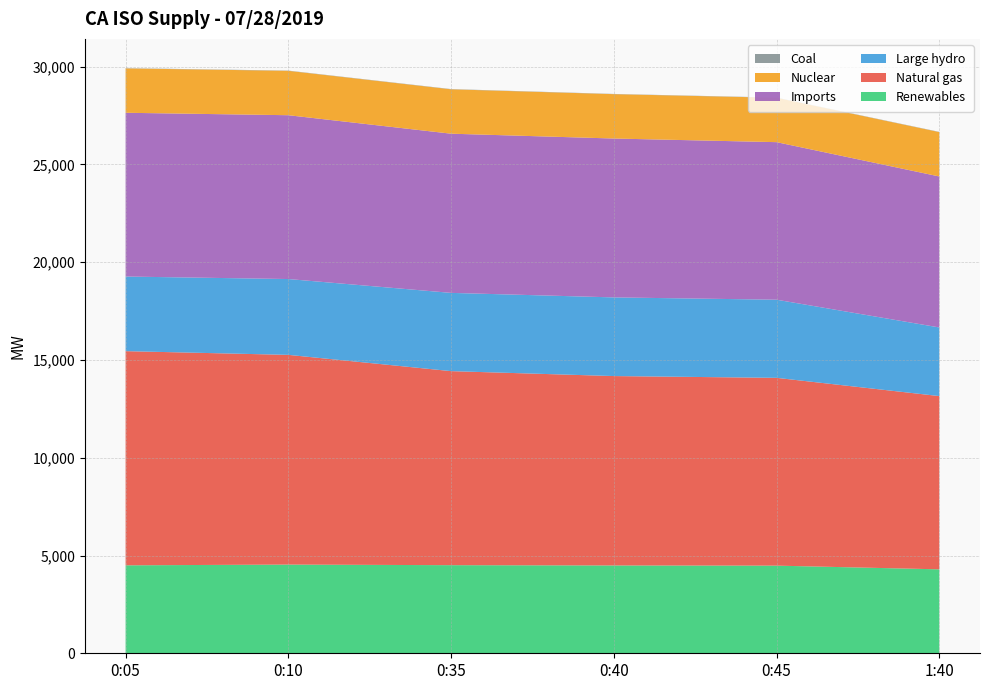

Reading left to right, list all the values displayed in this chart.

Renewables: 4498	4536	4506	4491	4482	4293
Natural gas: 10953	10725	9923	9686	9604	8860
Large hydro: 3816	3878	4002	4023	3996	3510
Imports: 8375	8378	8141	8125	8057	7721
Nuclear: 2270	2270	2270	2269	2270	2269
Coal: 12	12	12	11	11	12